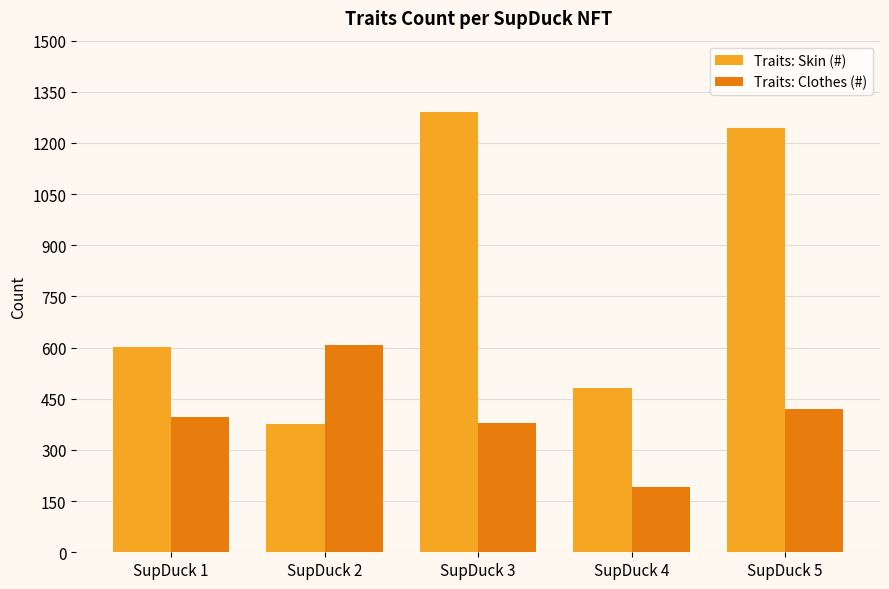

Does the chart contain any negative values?

No